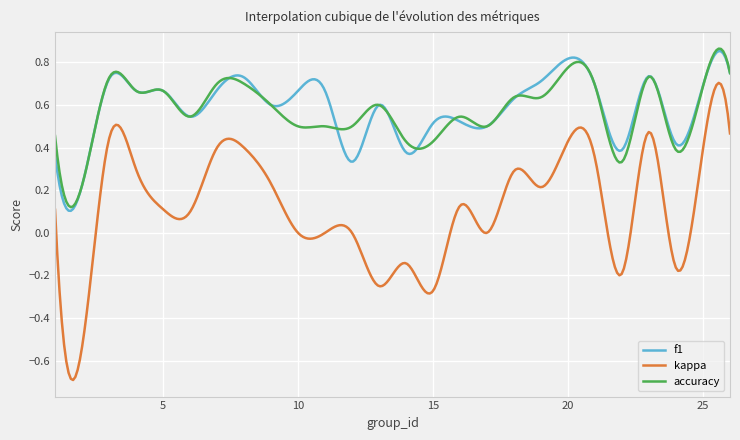

How many lines are shown in the chart?

3